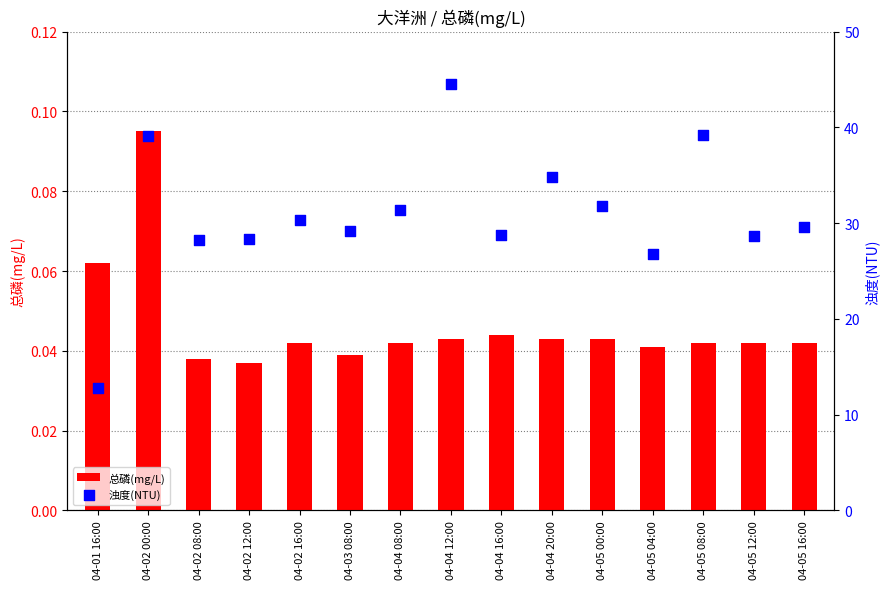

Which series contains the highest Y value?

浊度(NTU)